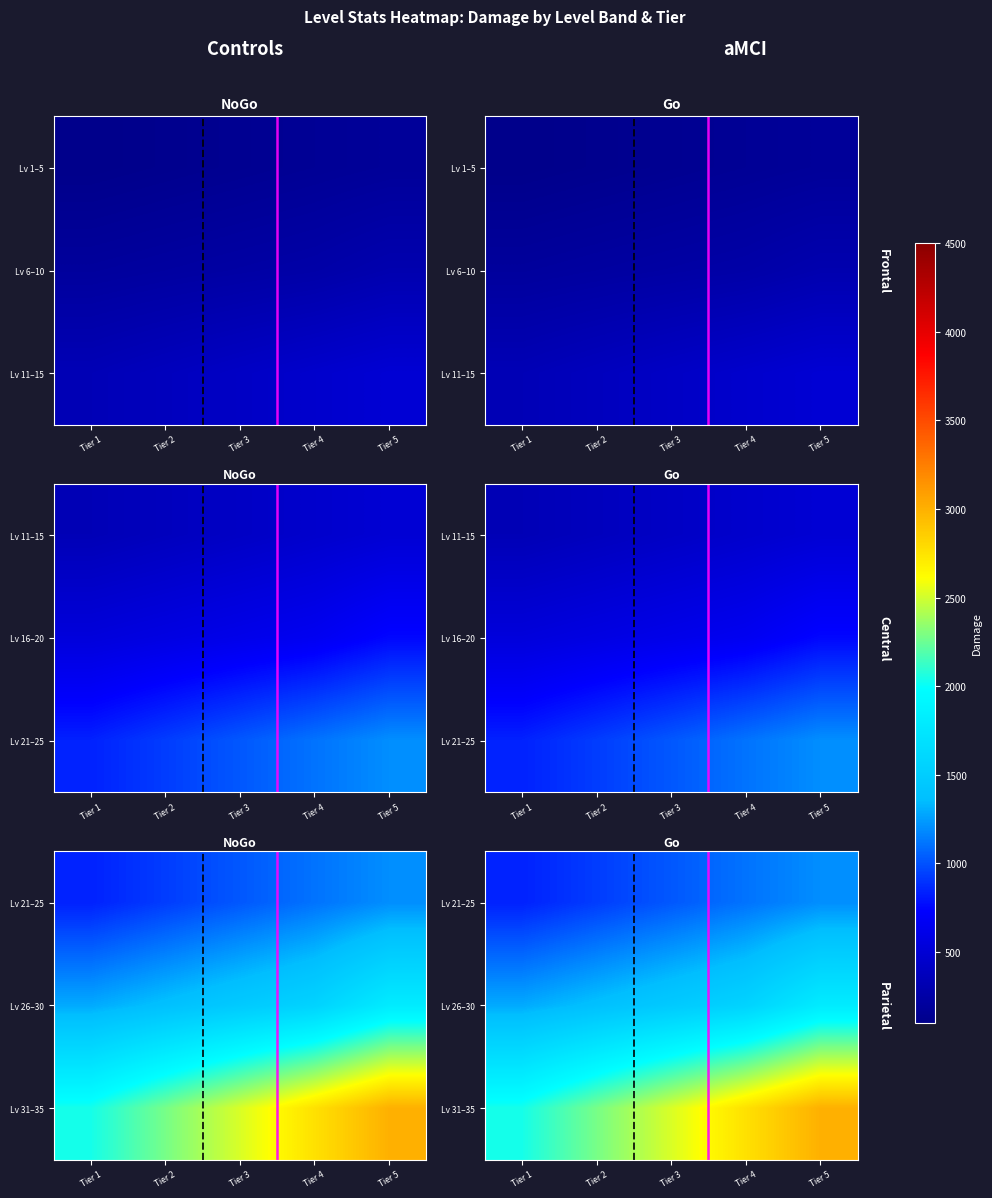

How many data points in Lv 26–30 are less than 1470?

2